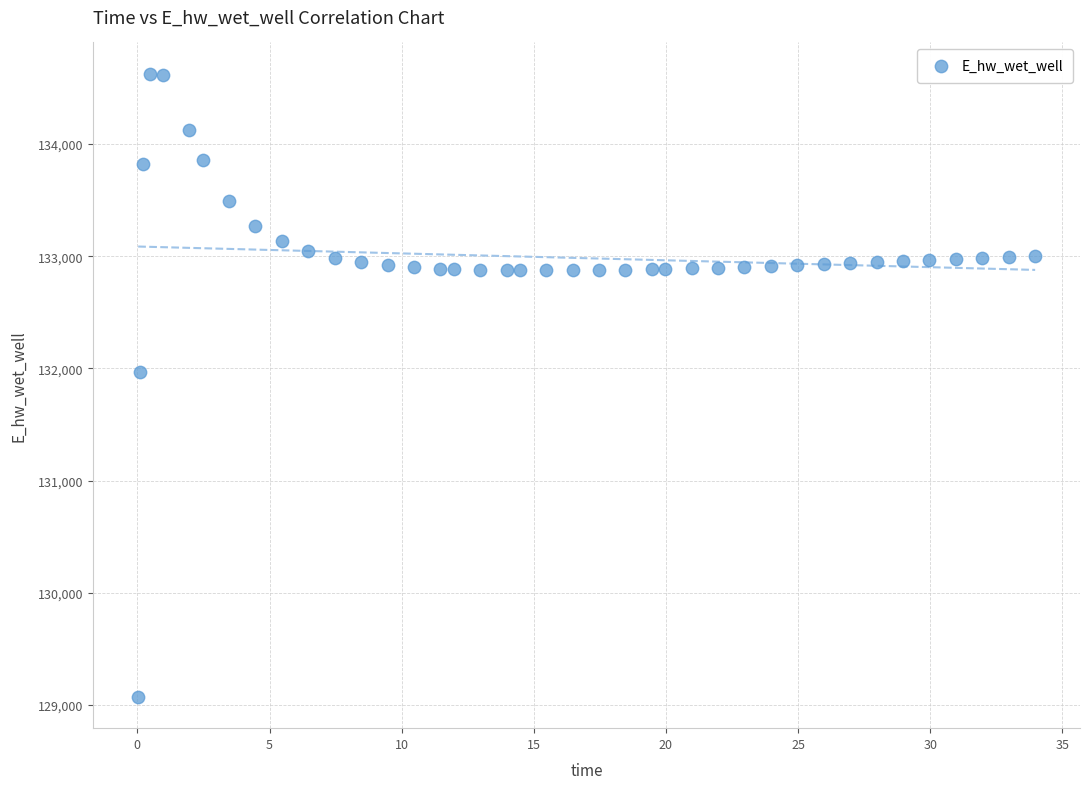

What is the range of X values (max minus min)?

33.9